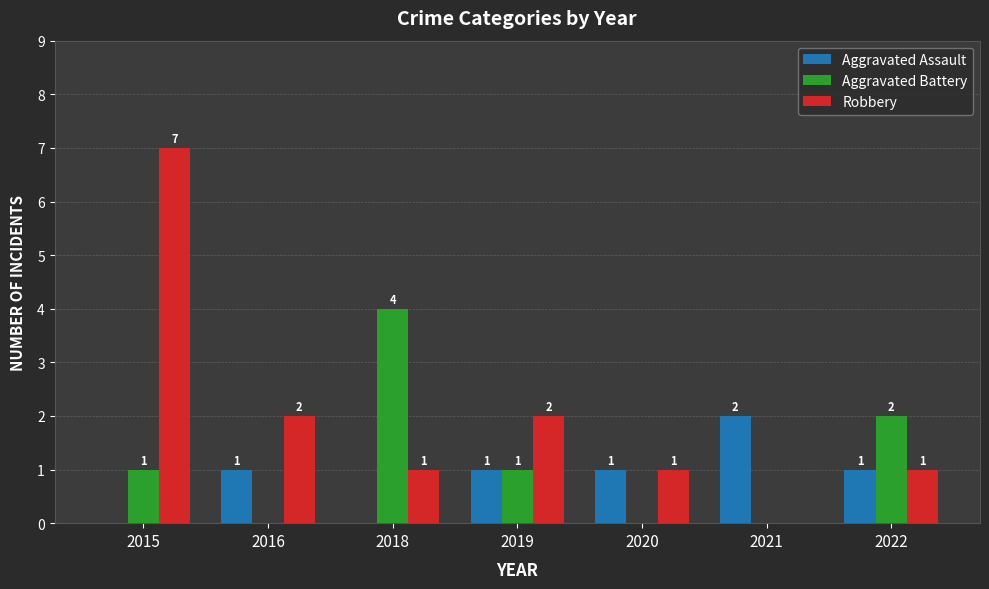

At which category is the sum across all series the highest?

2015